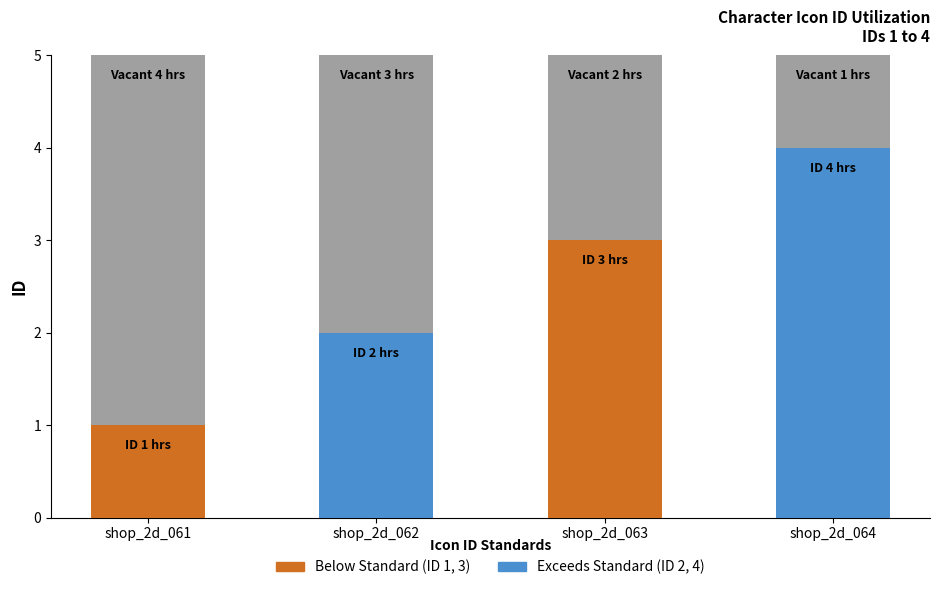

The value at shop_2d_062 is 1. True or false?

False